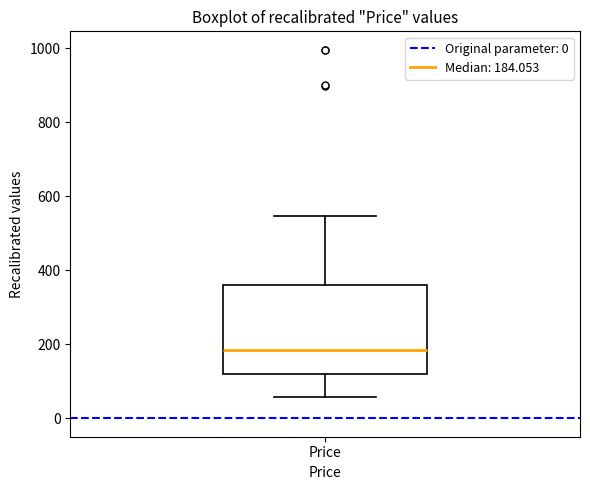

Transcribe this box plot: give where the median line is, the range the box spans, and where the two whiskers end, as read against the y-axis. The values are not printed on the chart, so give them approximately, as read against the axis.

median 180, box 120 to 360, whiskers 60 to 540